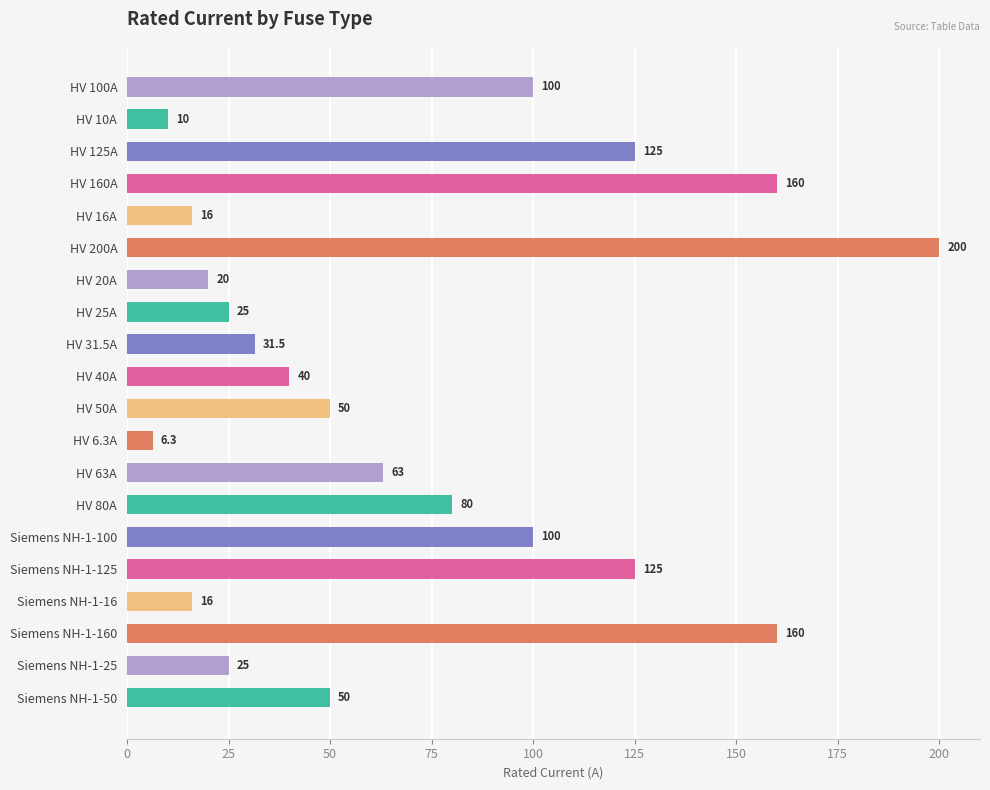

What is the maximum value shown in the chart?

200.0